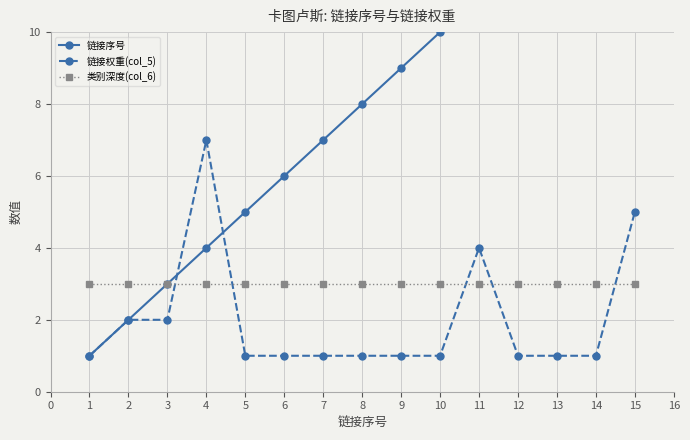

True or false: 链接权重(col_5) has a value of 1 at 5.

True